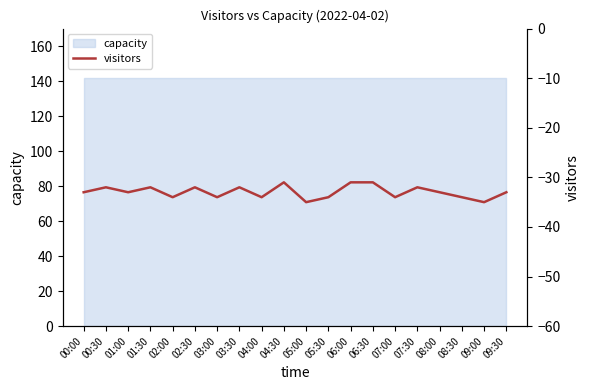

List the labels in order of value, smallest first.

05:00, 09:00, 02:00, 03:00, 04:00, 05:30, 07:00, 08:30, 00:00, 01:00, 08:00, 09:30, 00:30, 01:30, 02:30, 03:30, 07:30, 04:30, 06:00, 06:30